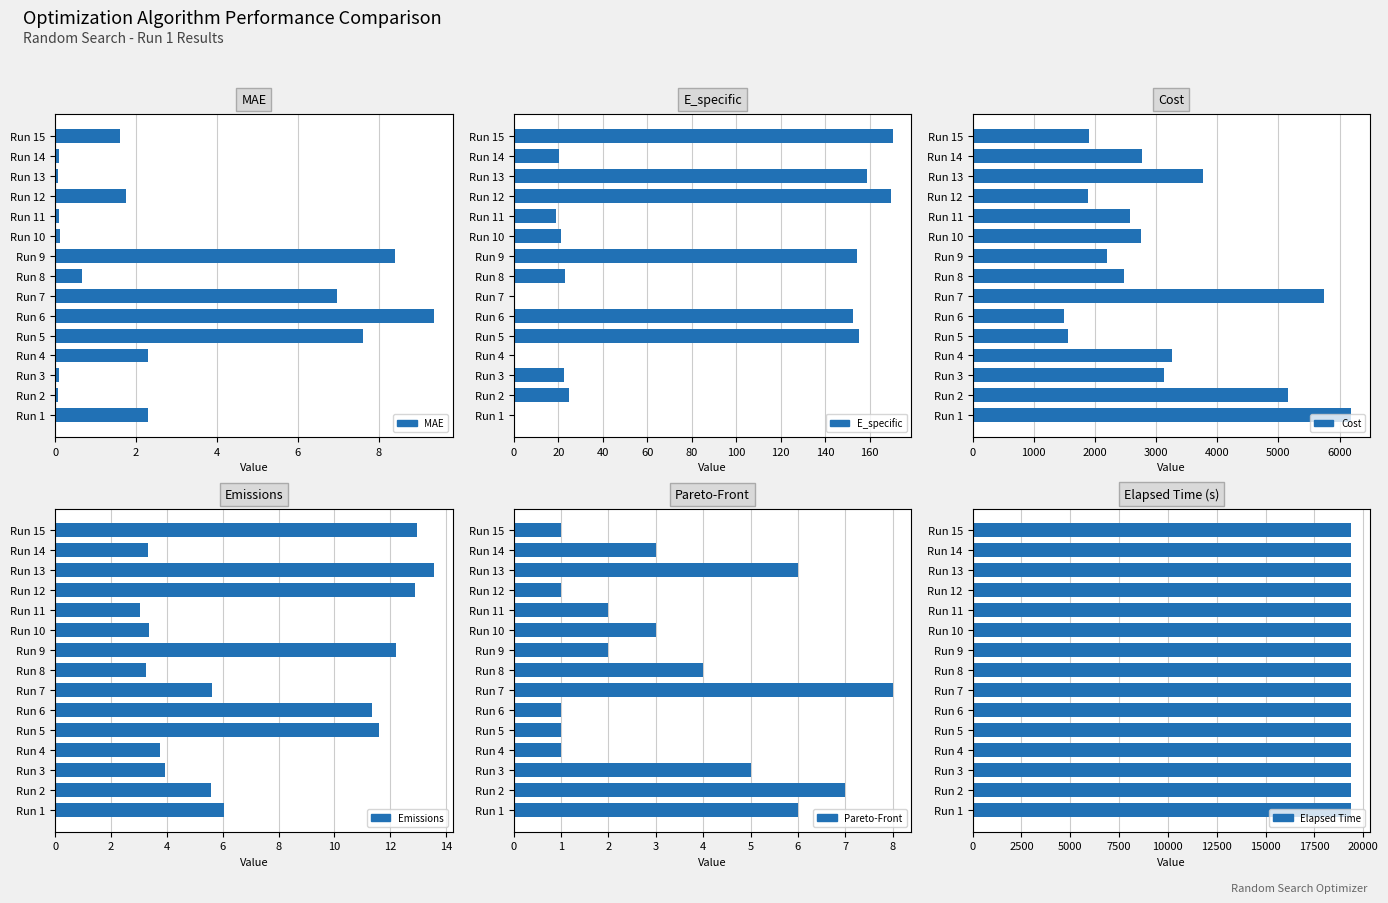

The Pareto-Front series shows 6.0 at Run 1. True or false?

True